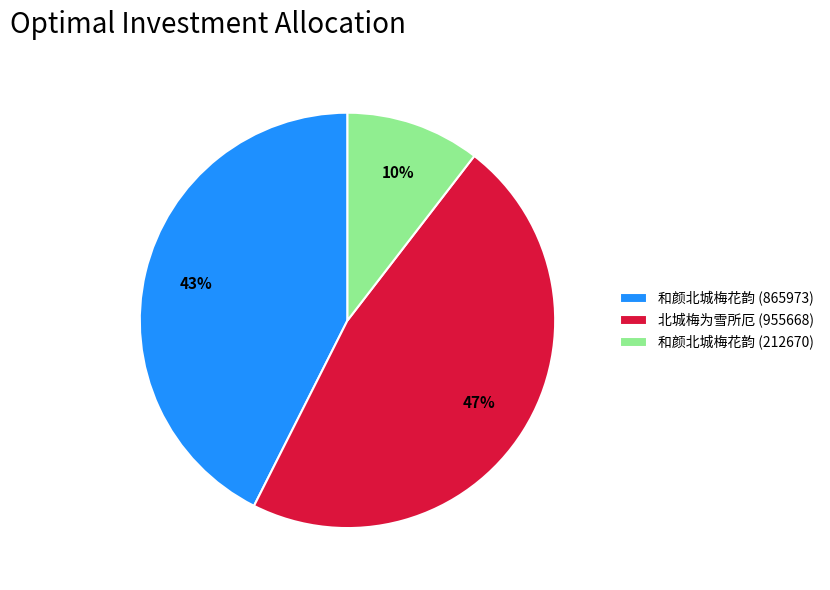

Does any single category account for the majority?

No